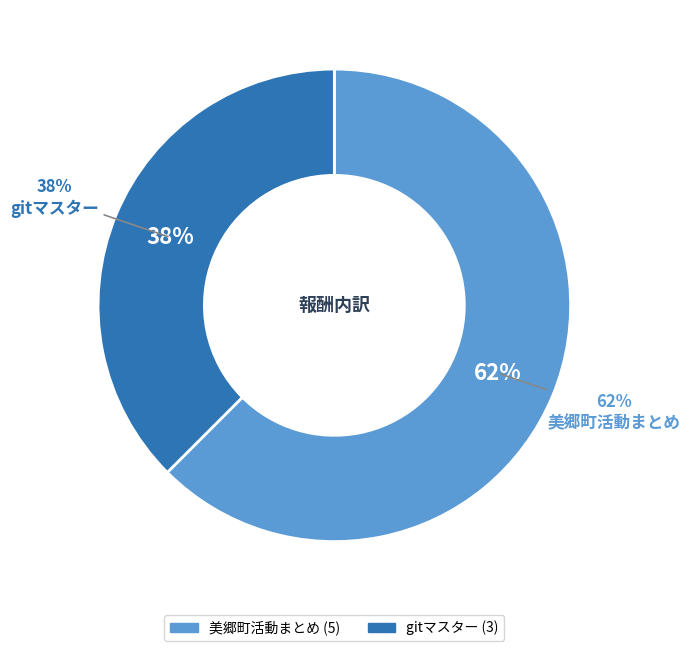

Do gitマスター and 美郷町活動まとめ together represent more than half of the pie?

Yes